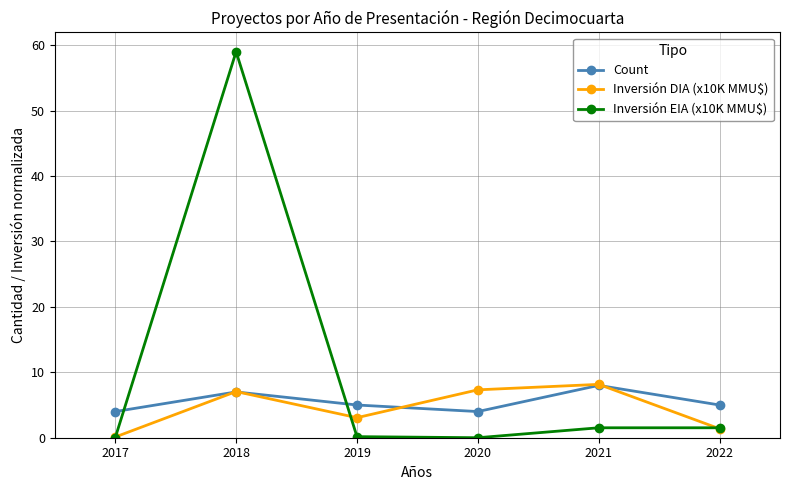

At which category does Count reach its first local peak?

2018